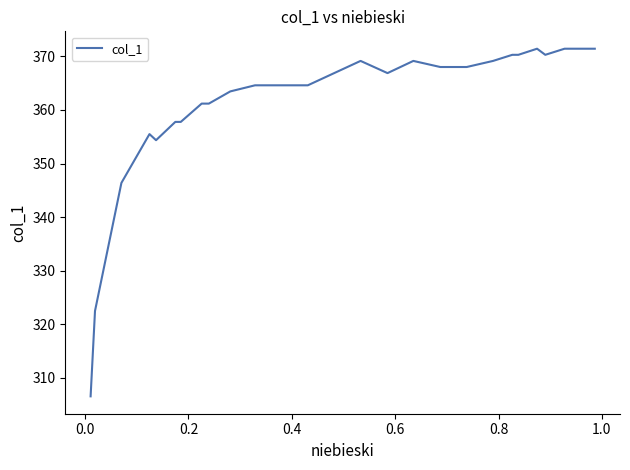

How many lines are shown in the chart?

1